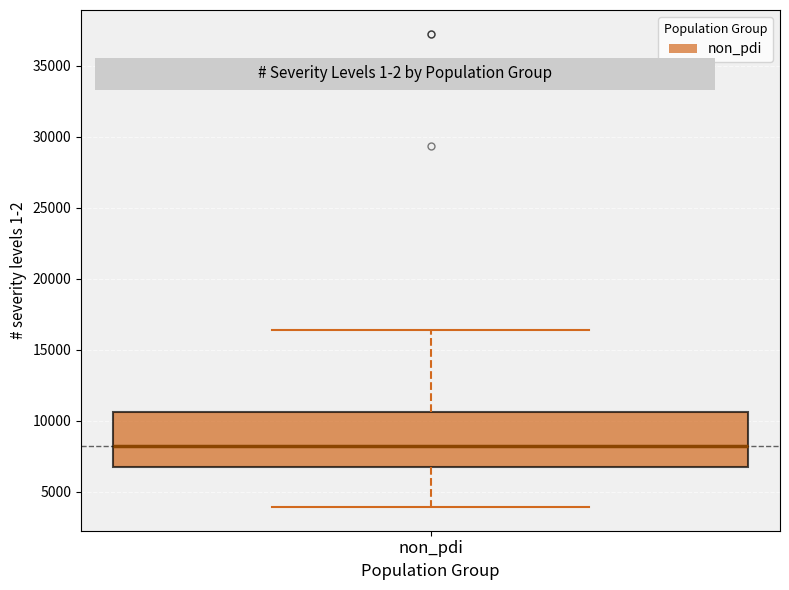

Where does the upper whisker of the box for non_pdi end on the y-axis? The values are not printed on the chart, so give them approximately, as read against the axis.

16500